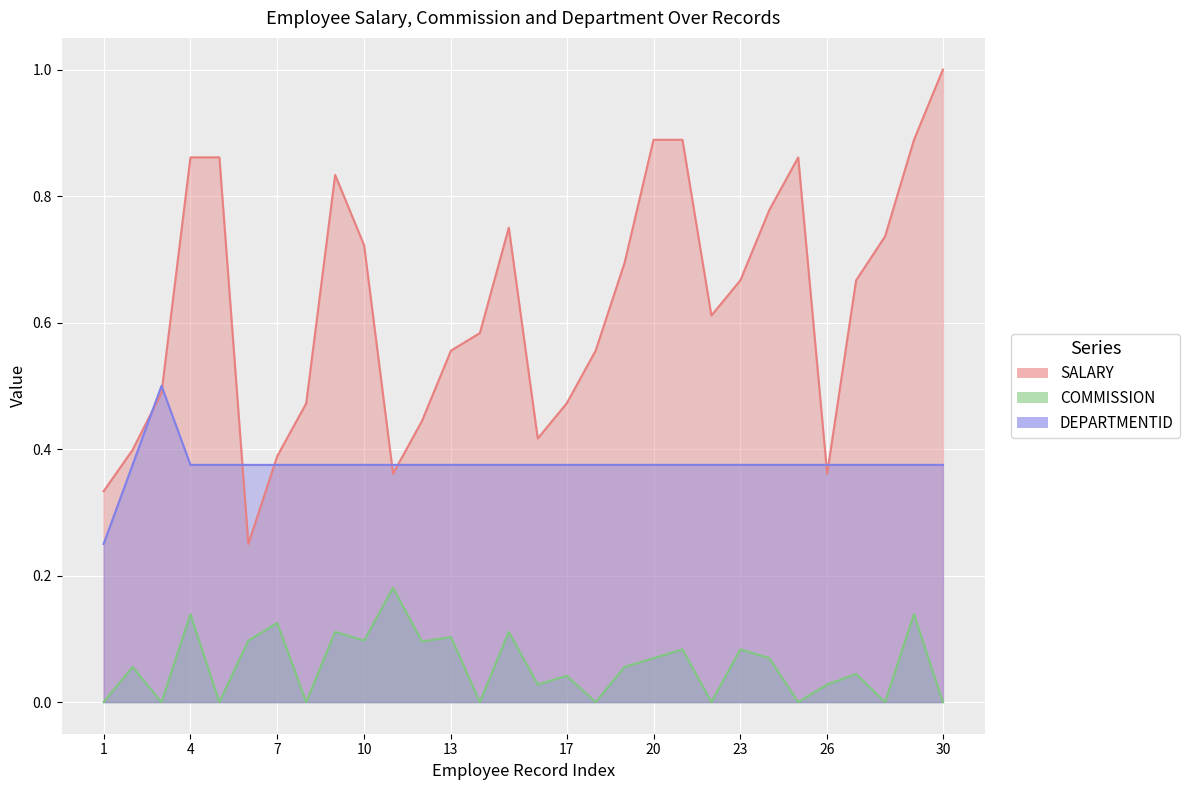

True or false: SALARY and COMMISSION cross at least once.

False